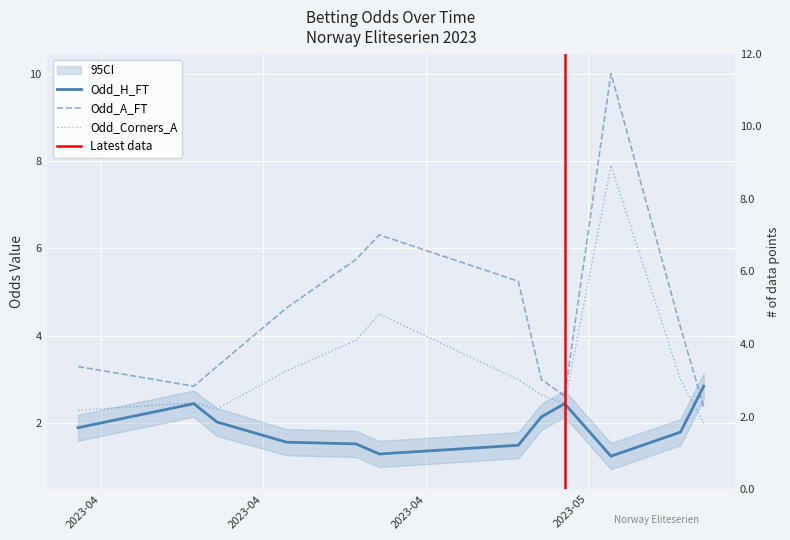

How many interior local peaks does the Odd_Corners_A series have?

3